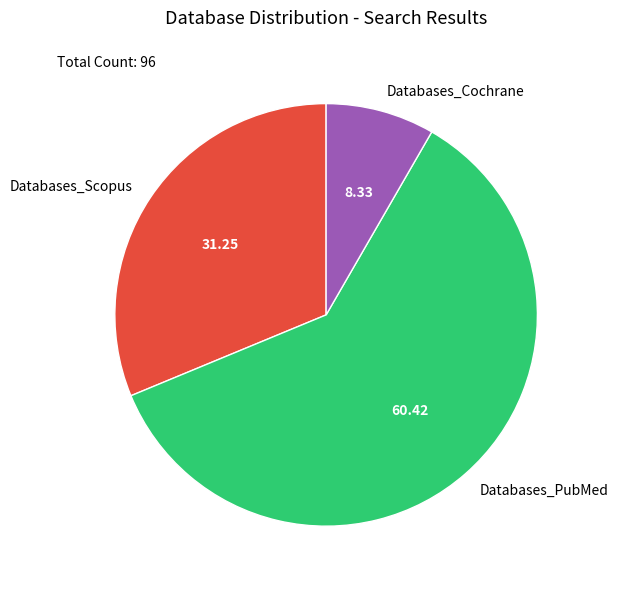

Which category accounts for the majority?

Databases_PubMed